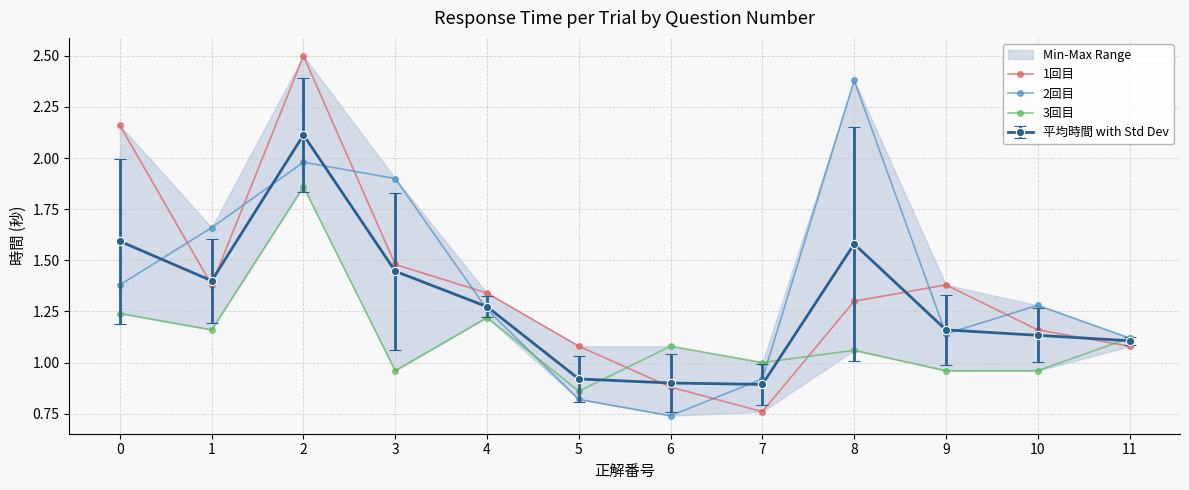

True or false: 2回目 has more than 0 points higher than both neighbors.

True